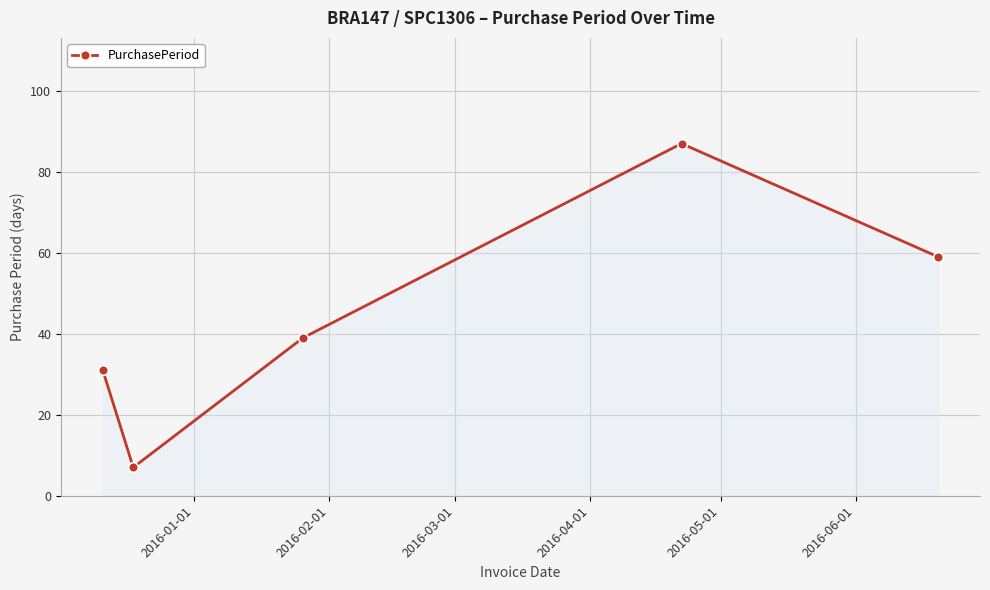

How many interior local peaks (higher than both neighbors) does the data have?

1